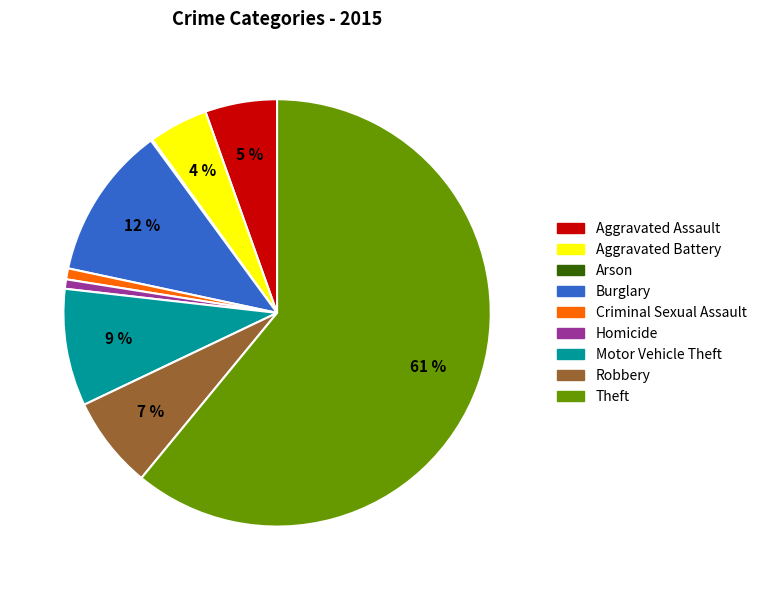

Combined, do Theft and Criminal Sexual Assault account for over 50%?

Yes